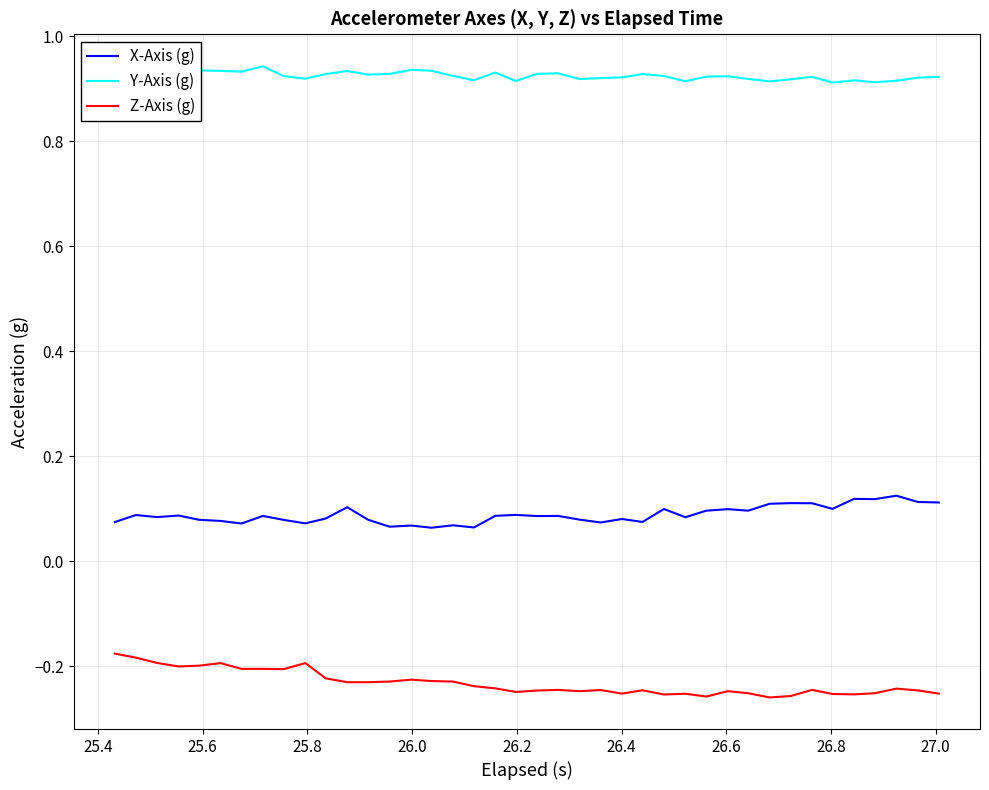

True or false: Z-Axis (g) and X-Axis (g) intersect in this chart.

False